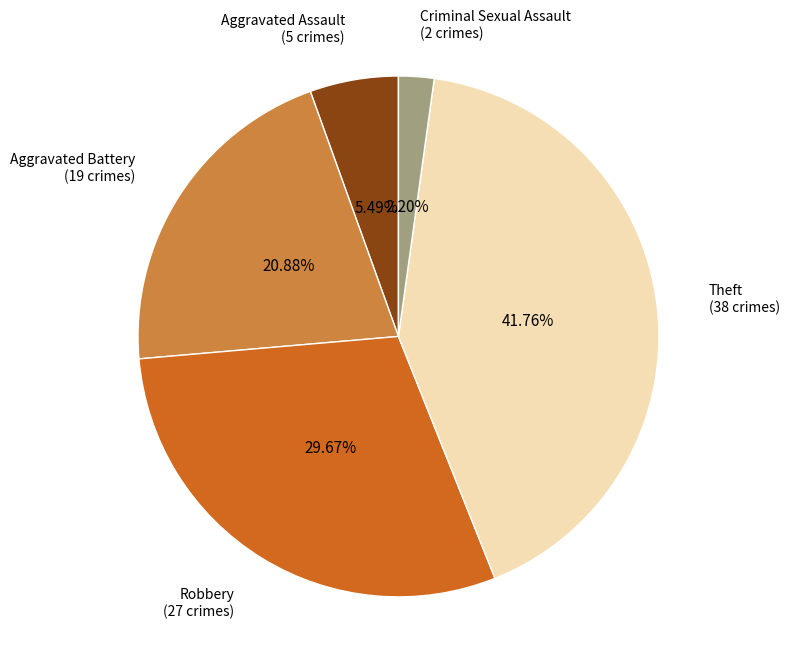

Does any single category account for the majority?

No